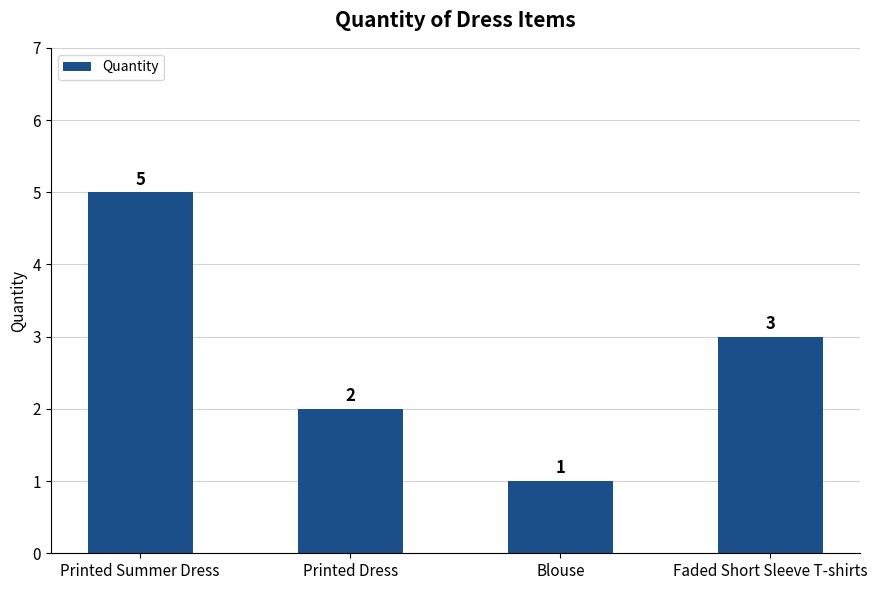

What is the label of the 4th bar from the right?

Printed Summer Dress